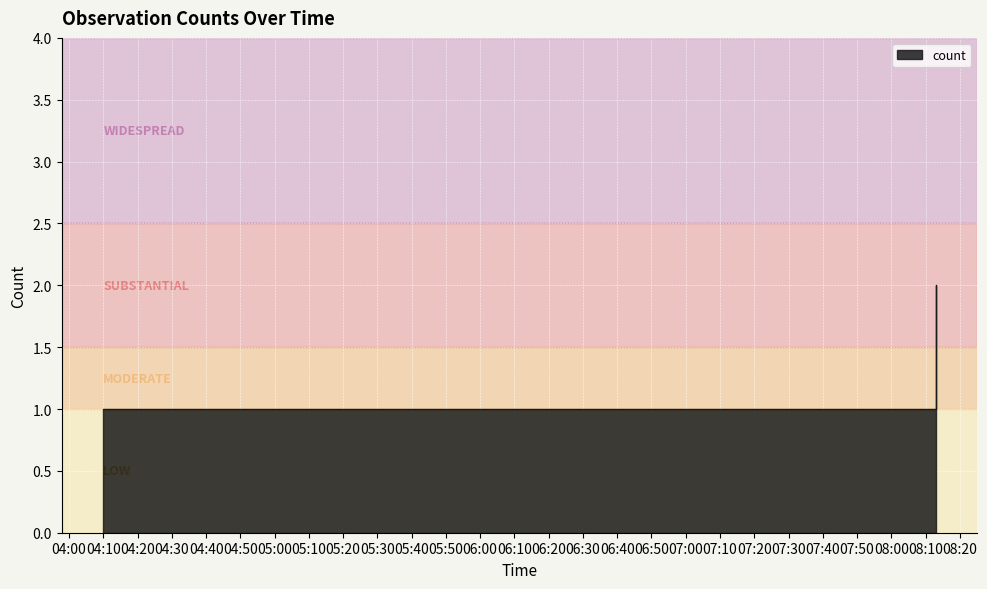

The value at 2019-03-17 04:14:00 is 1. True or false?

True